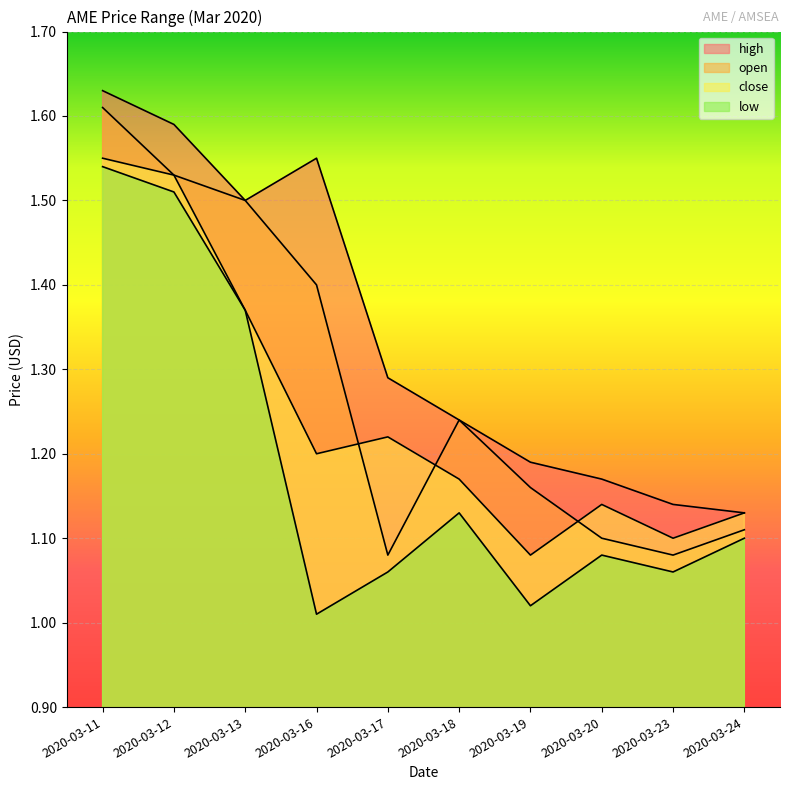

True or false: open and low cross at least once.

False